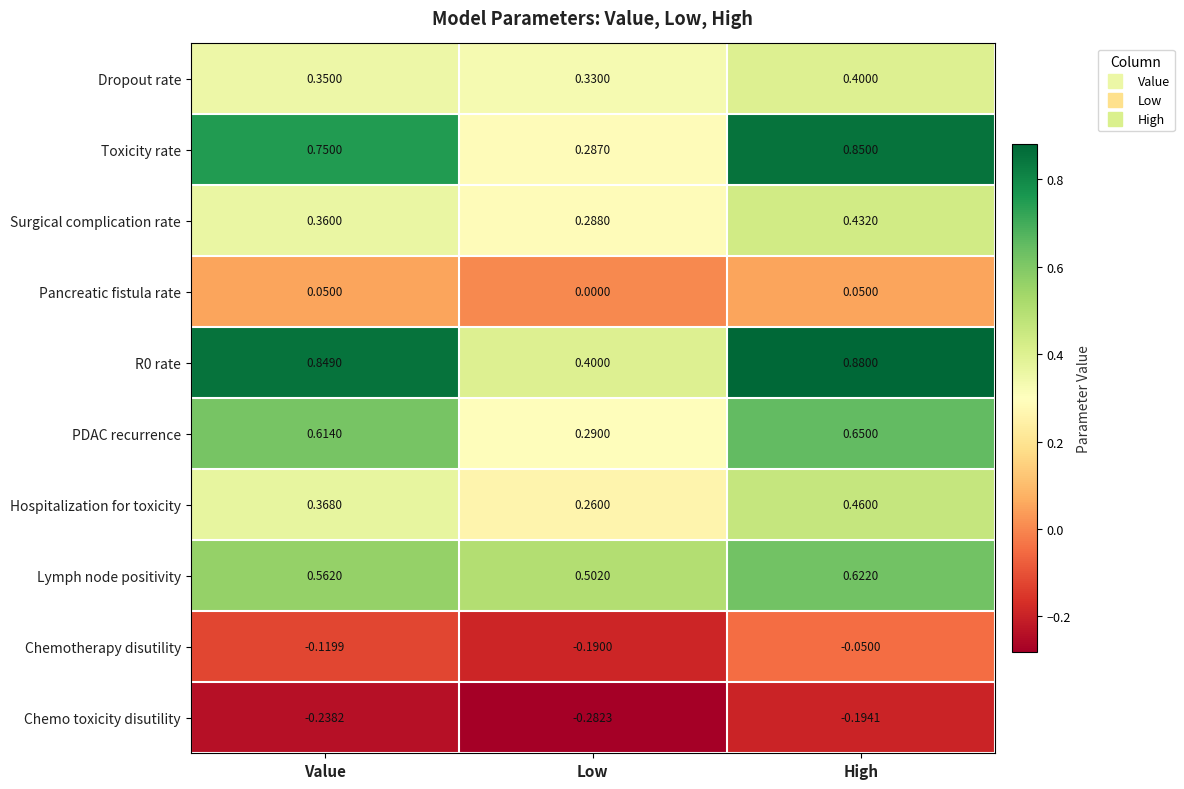

At which category does the chart reach its peak across all series?

High